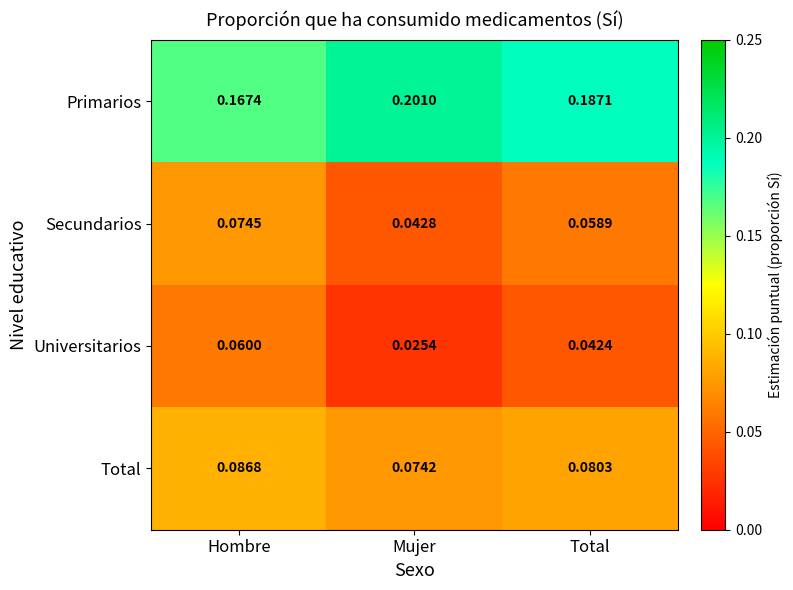

Which label corresponds to the smallest value in the chart?

Mujer